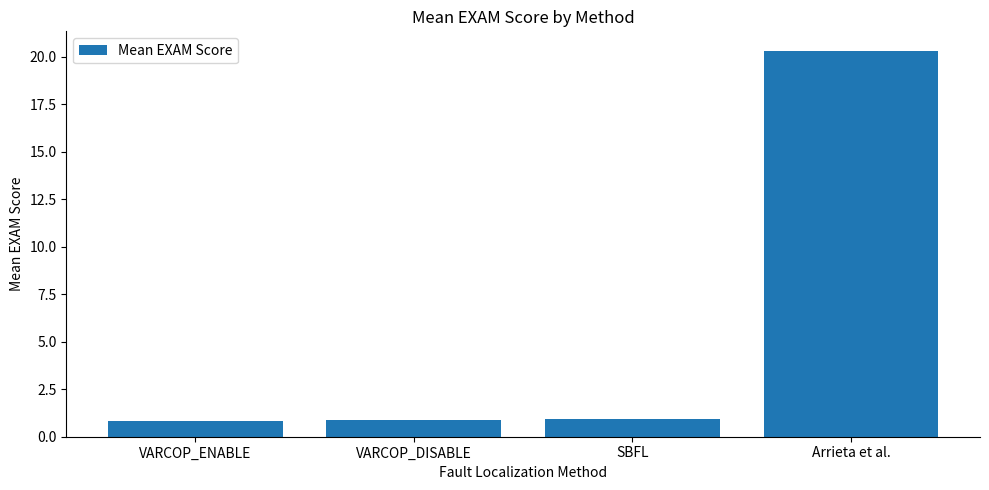

What is the label of the 2nd bar from the right?

SBFL